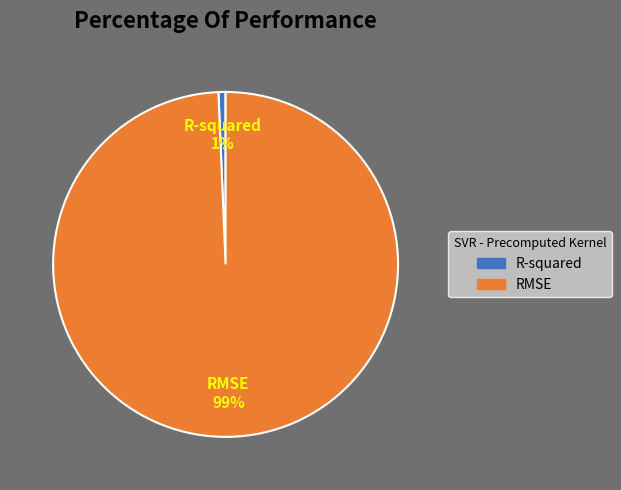

What is the largest slice in the pie chart?

RMSE